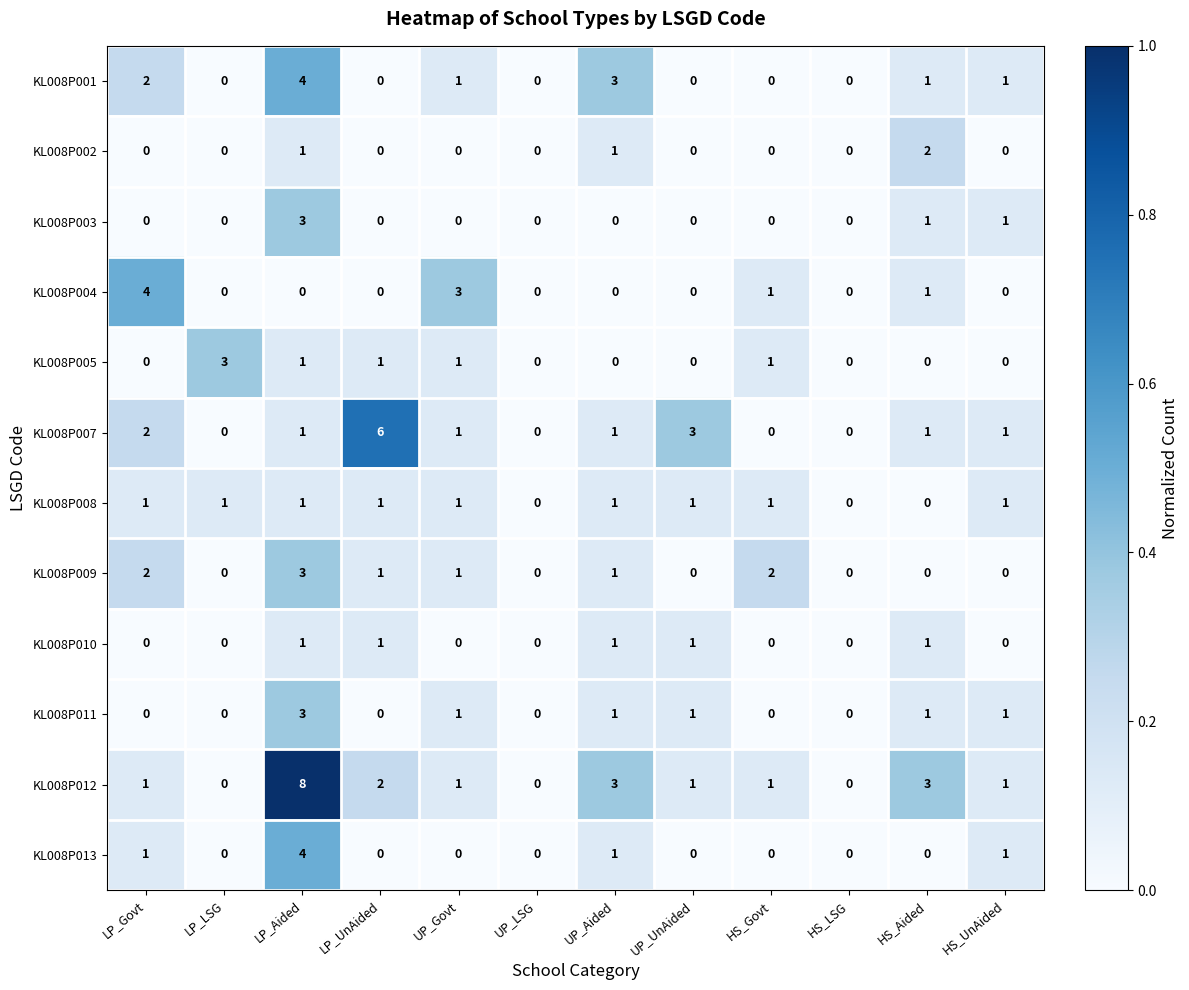

At which label is KL008P007 closest to 3?

UP_UnAided